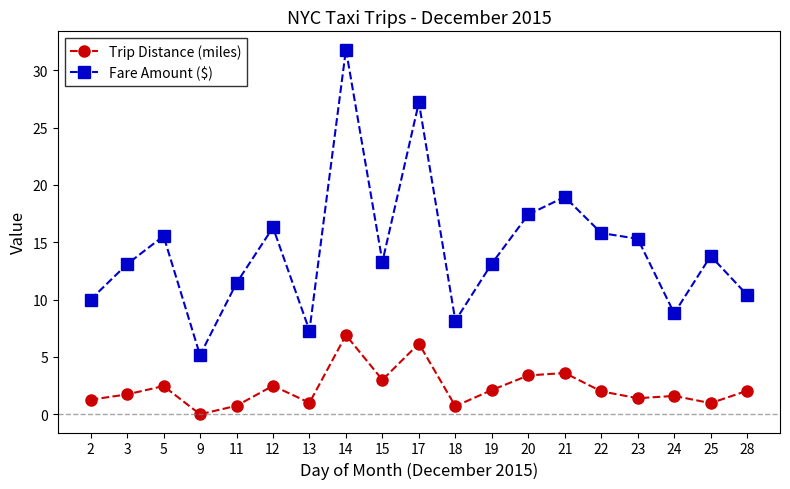

Is this an area chart (filled region under the line)?

No